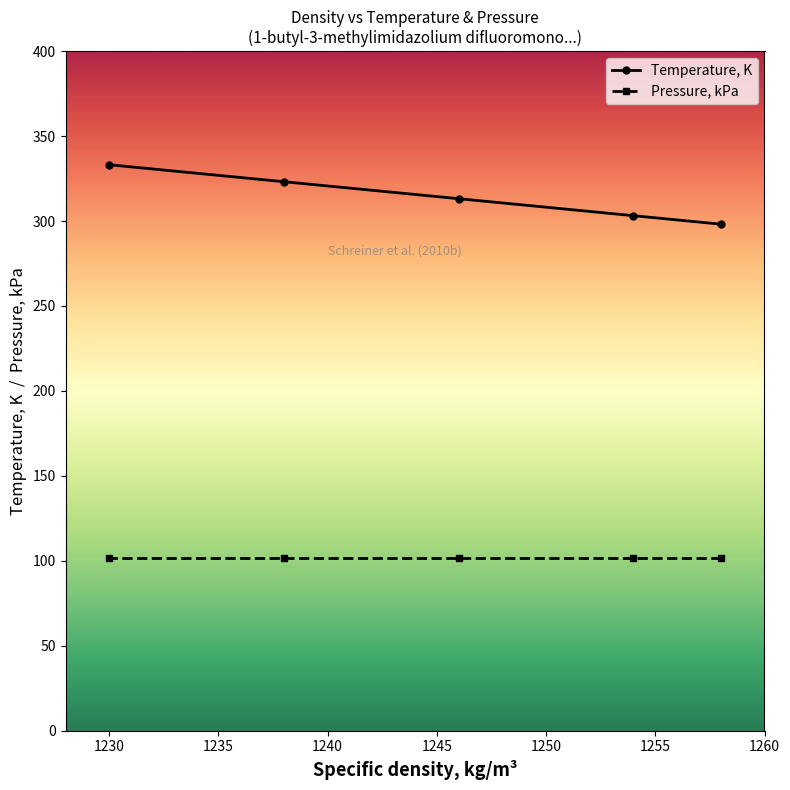

What is the sum of the values at 1238 and 1230?

656.3